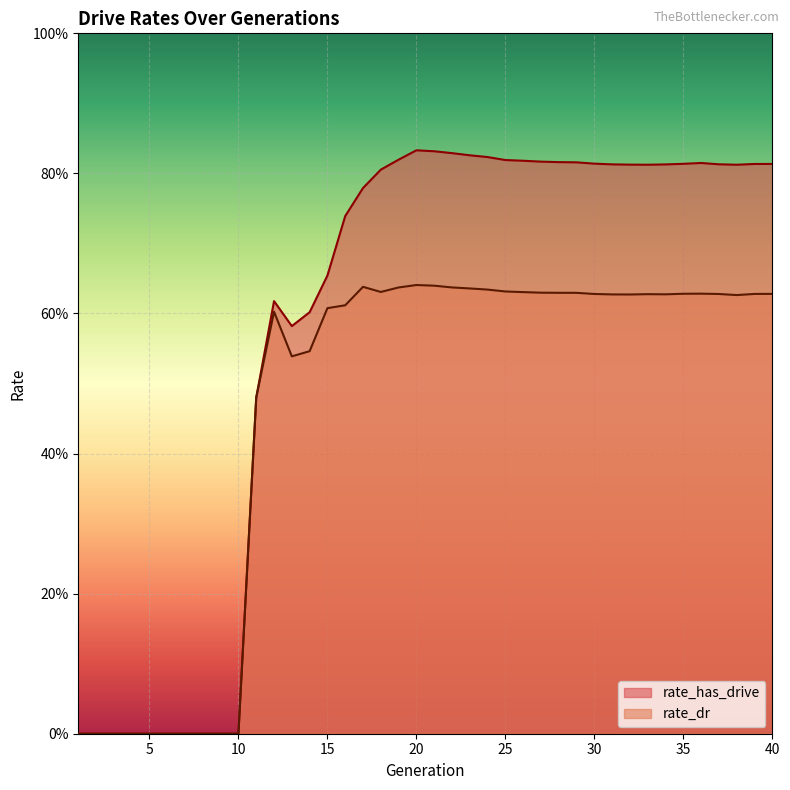

What is the average value of the rate_has_drive series?

0.6